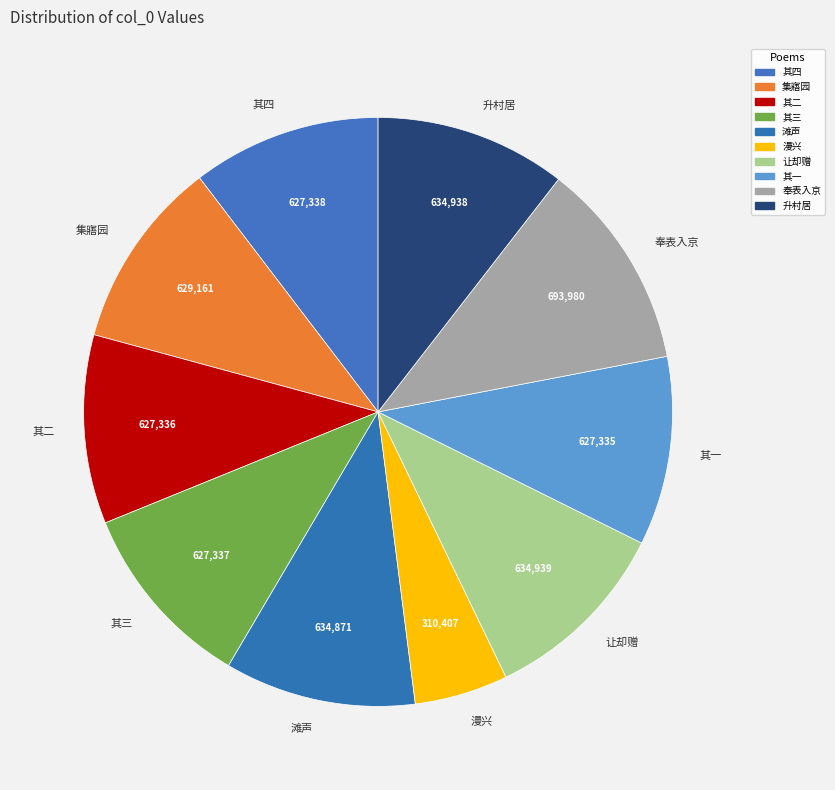

Does 让却赠 represent more than half of the total?

No